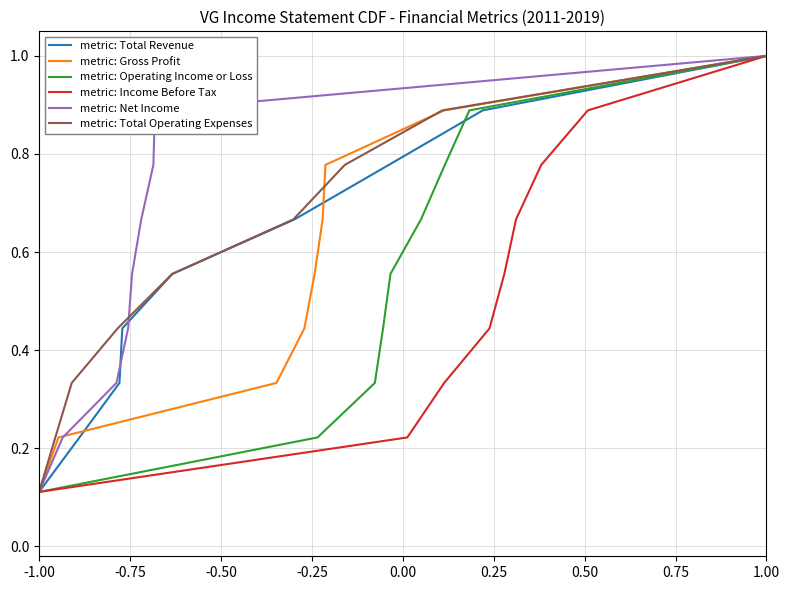

True or false: metric: Income Before Tax and metric: Gross Profit intersect in this chart.

False